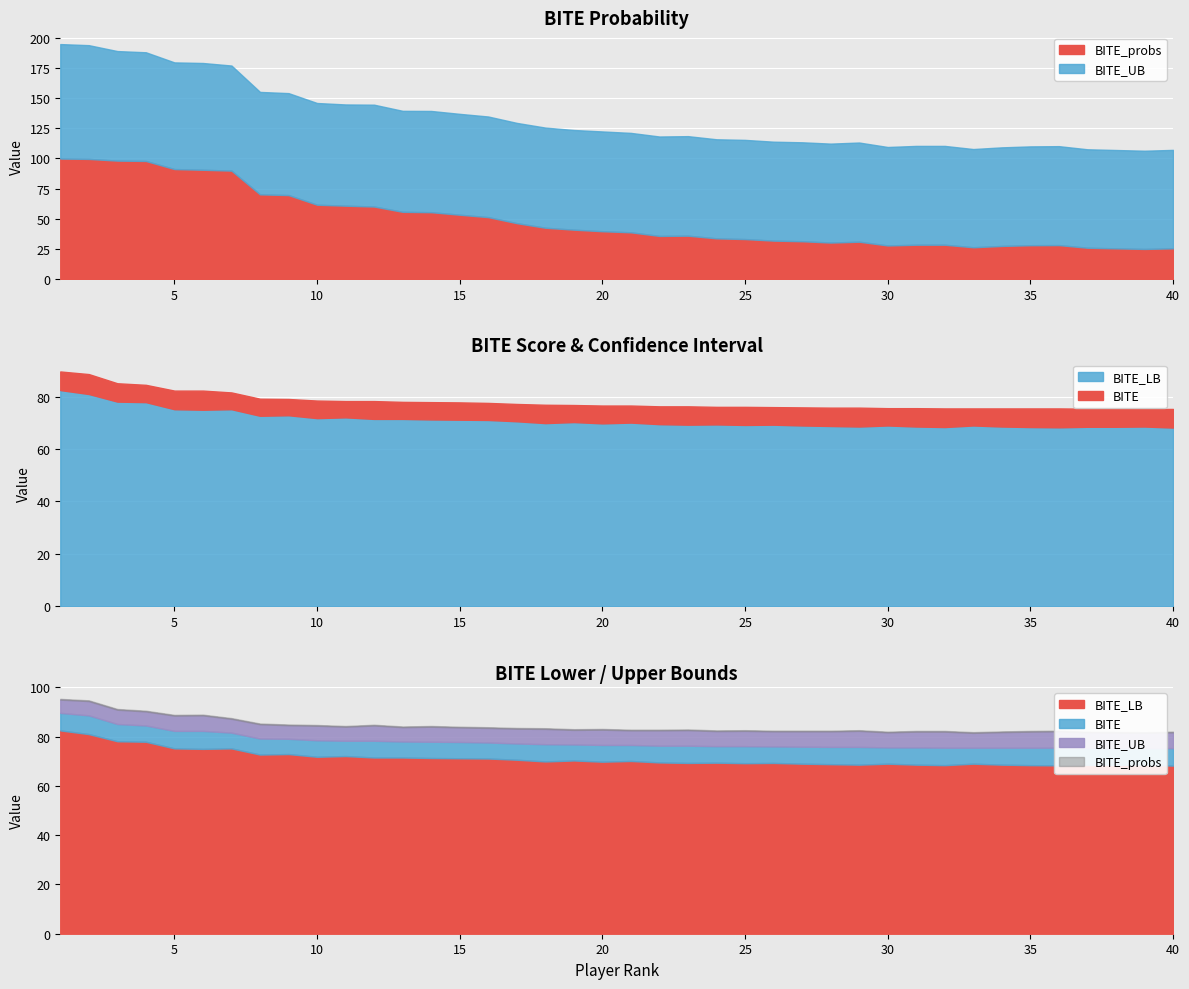

At 32, list the series in order from smallest to largest.

BITE_probs, BITE_LB, BITE, BITE_UB